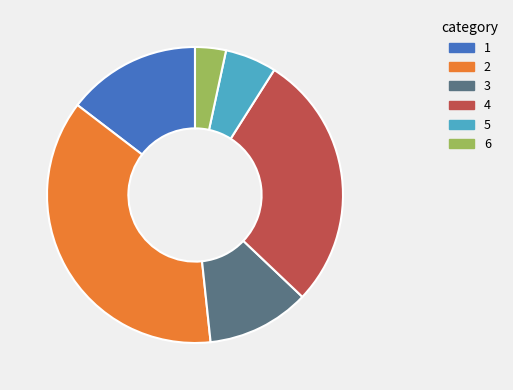

Combined, do 6 and 3 account for over 50%?

No